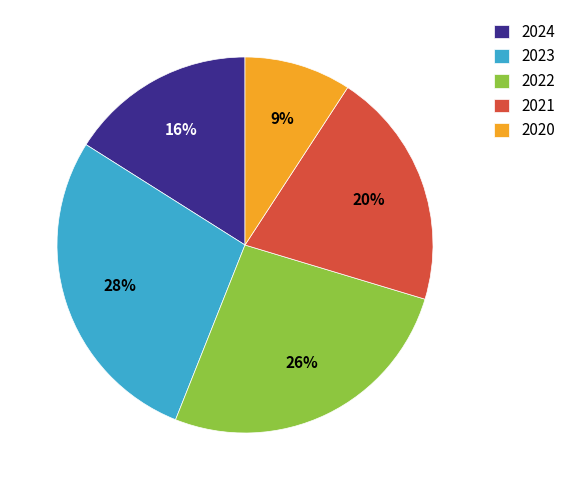

Does 2023 represent more than half of the total?

No